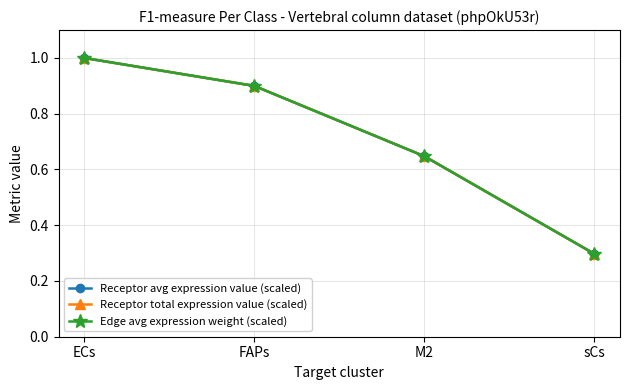

Is this an area chart (filled region under the line)?

No